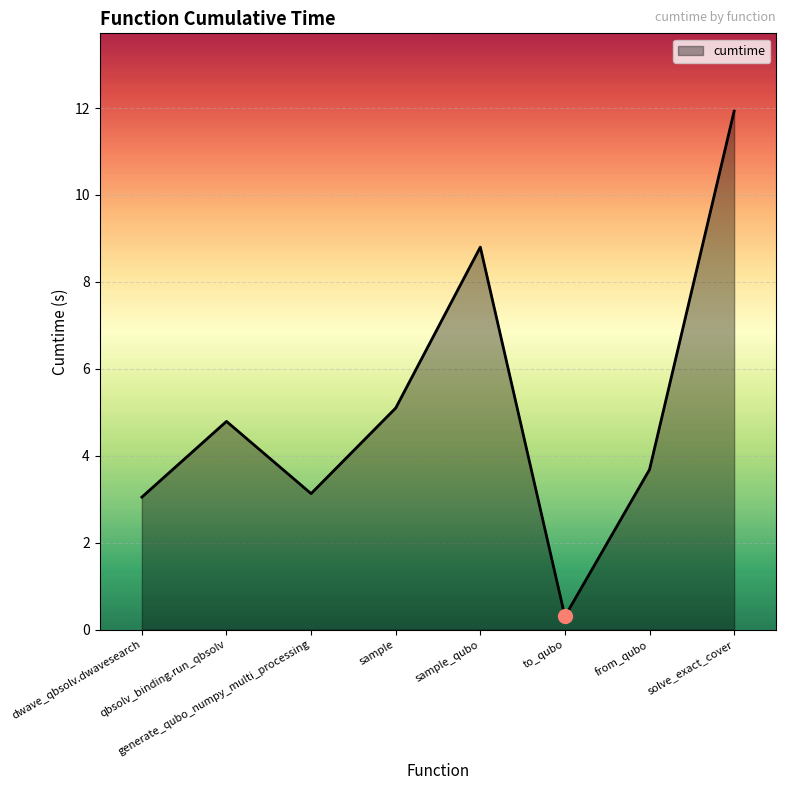

The chart shows a value of 13.5 at sample_qubo. True or false?

False